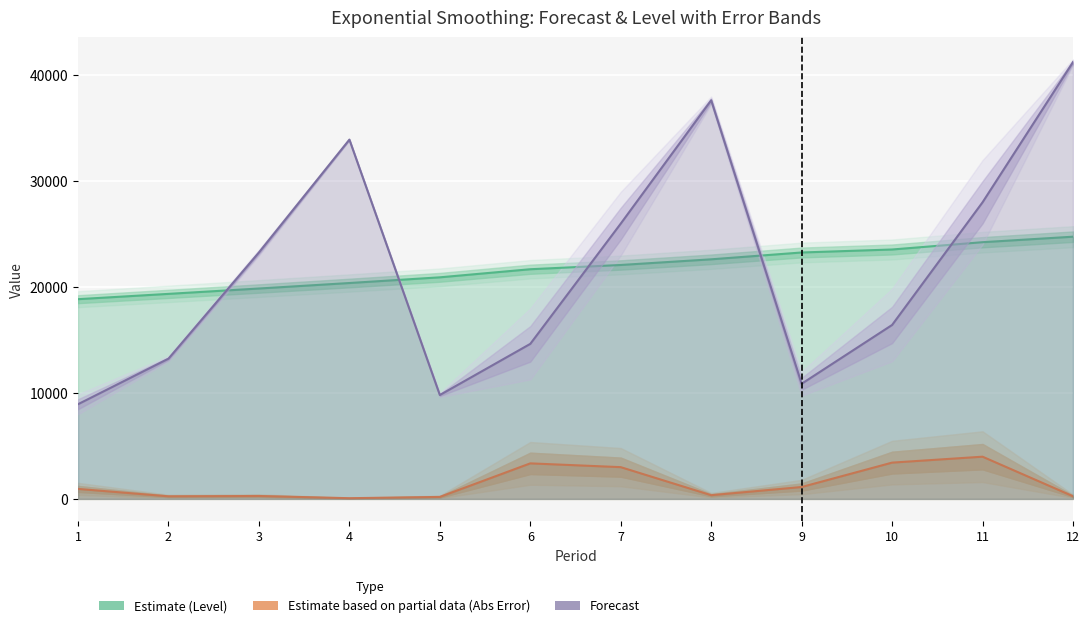

What is the value of the Absolute Error point at the 7th from the left?

3000.3